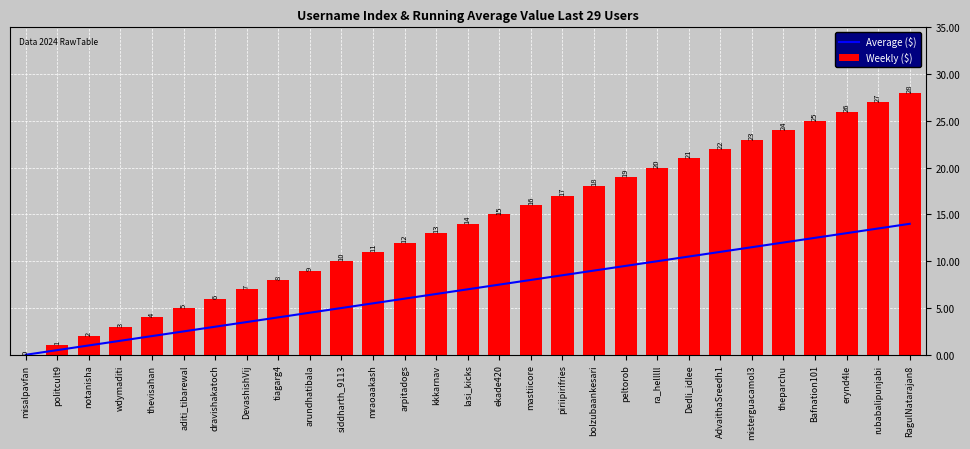

What is the label of the 16th bar from the right?

kkkarnav